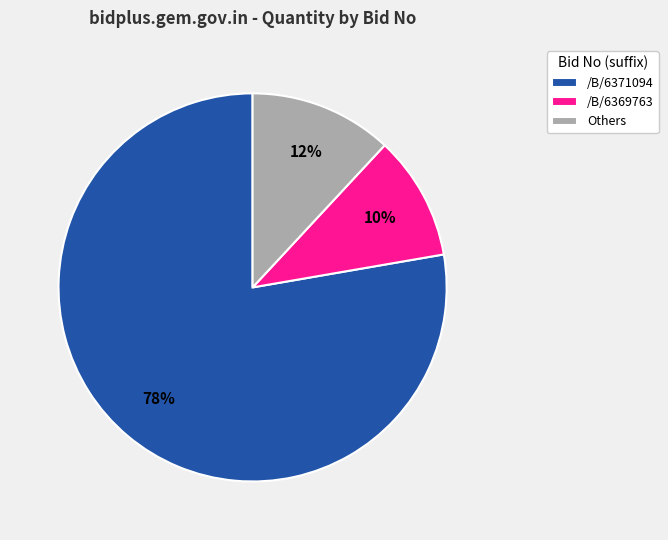

How many segments does this pie chart have?

3